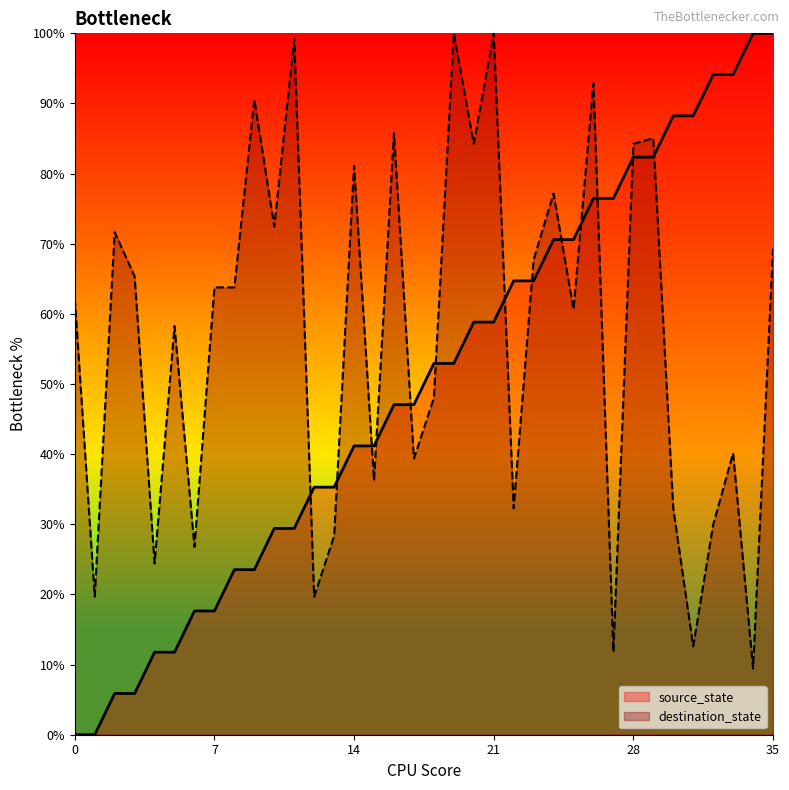

Where is destination_state nearest to the value 54?

5